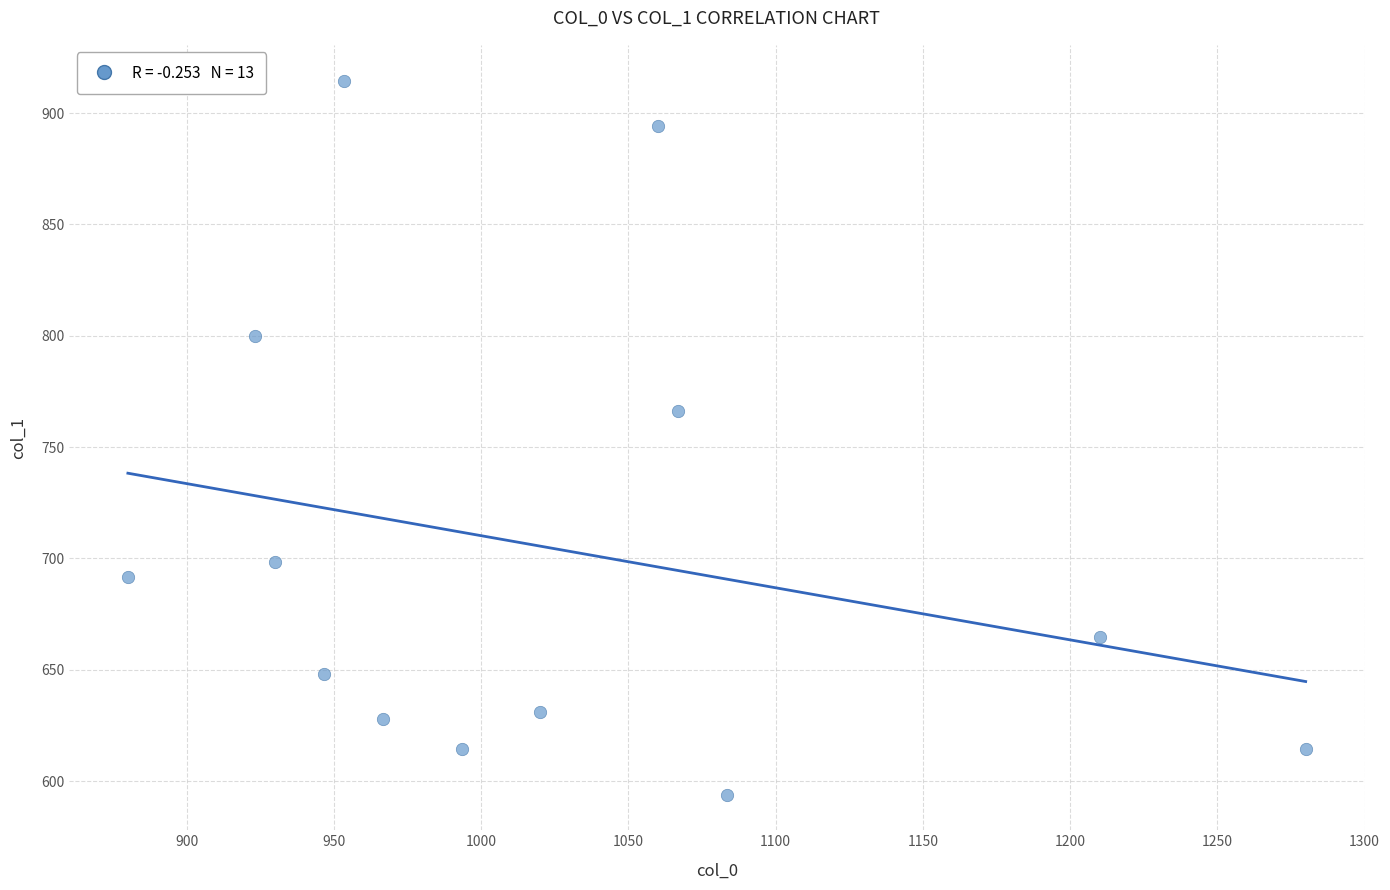

What is the range of X values (max minus min)?

400.0